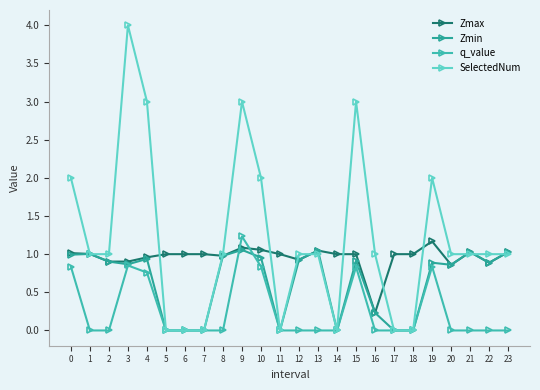

Which series ends up on top after the final intersection of Zmin and q_value?

Zmin